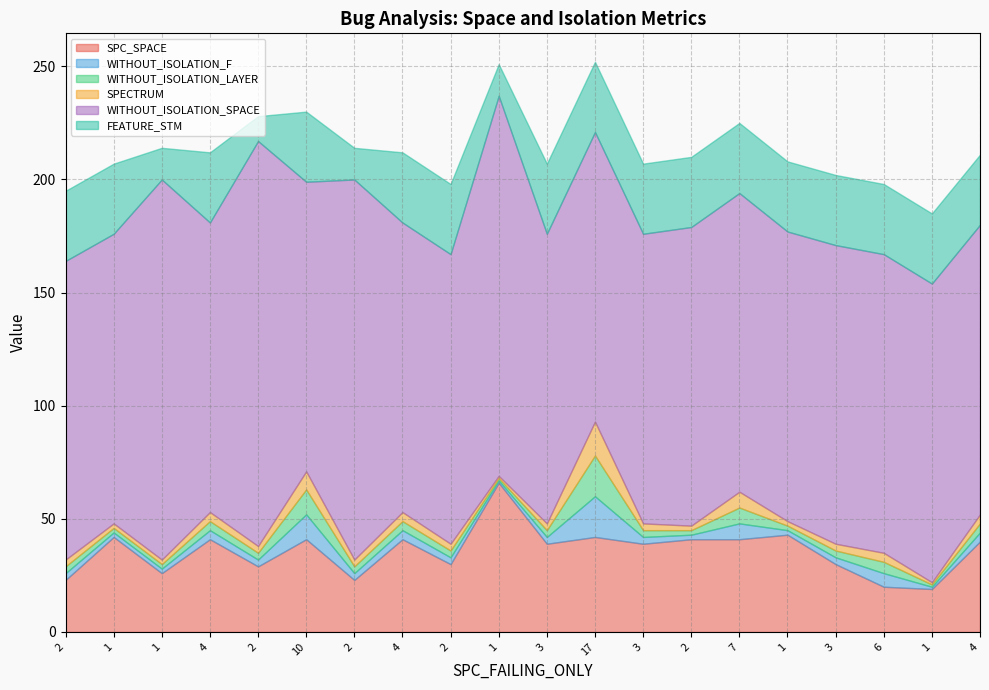

Between 2 and 3, which series saw the biggest shift?

WITHOUT_ISOLATION_SPACE